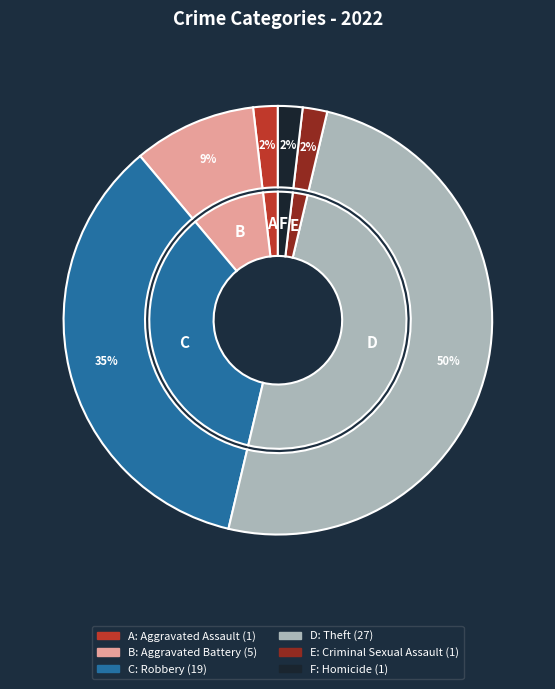

To the nearest percent, what is the average slice percentage?

17%